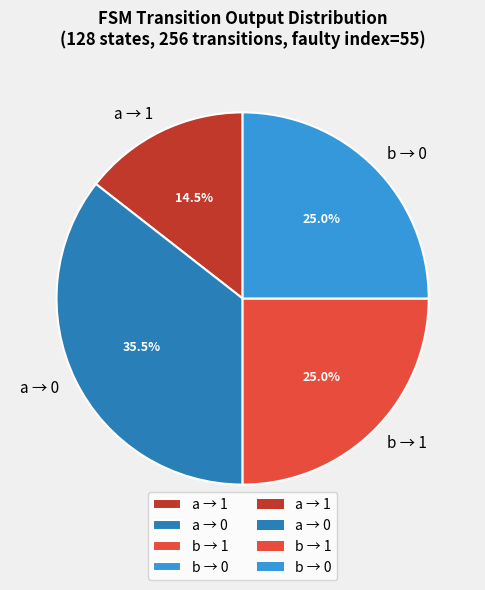

Approximately how many times larger is the value at b → 1 compared to a → 1?

1.7